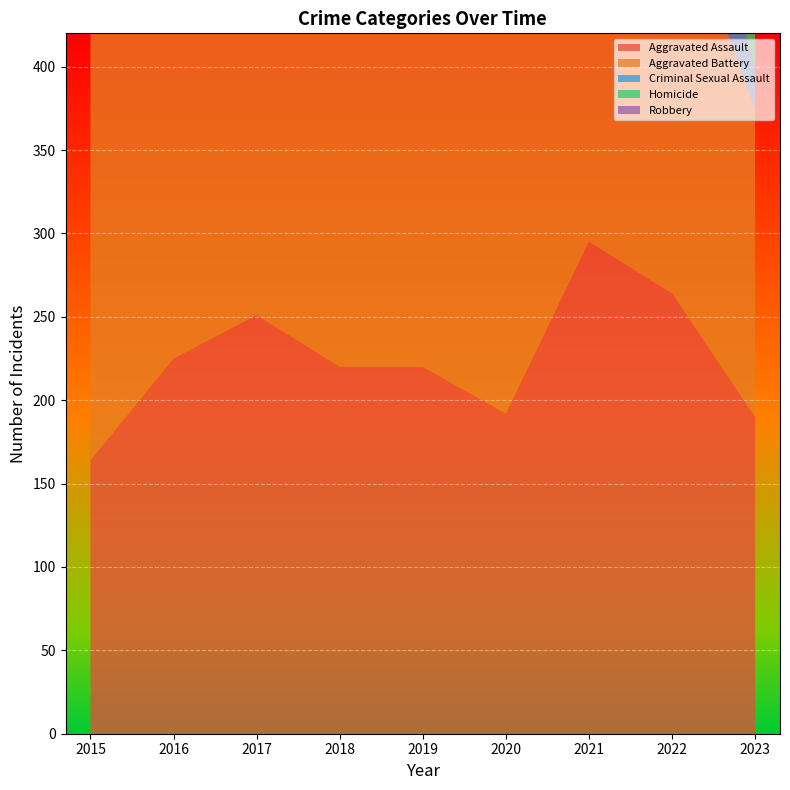

Reading left to right, extract all data points from this chart.

Aggravated Assault: 164	225	251	220	220	192	295	264	190
Aggravated Battery: 259	298	303	302	267	268	270	248	185
Criminal Sexual Assault: 43	51	41	51	55	40	33	45	26
Homicide: 13	28	27	23	21	34	38	36	18
Robbery: 372	381	356	302	263	174	175	226	198